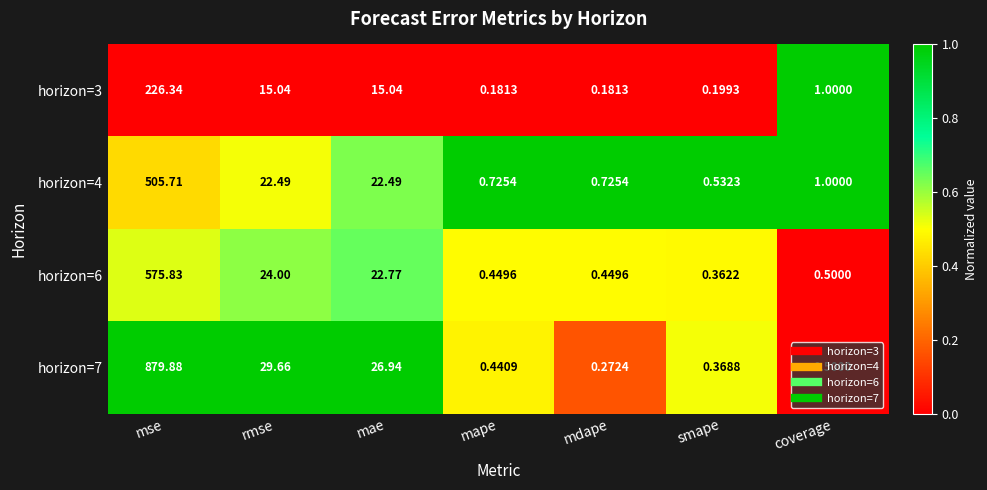

Where does the horizon=4 series first go above 1?

mse